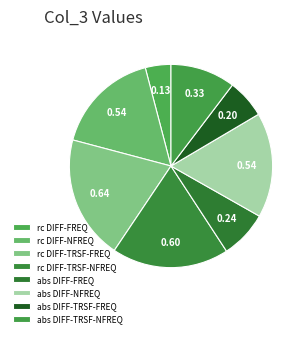

How many segments does this pie chart have?

8